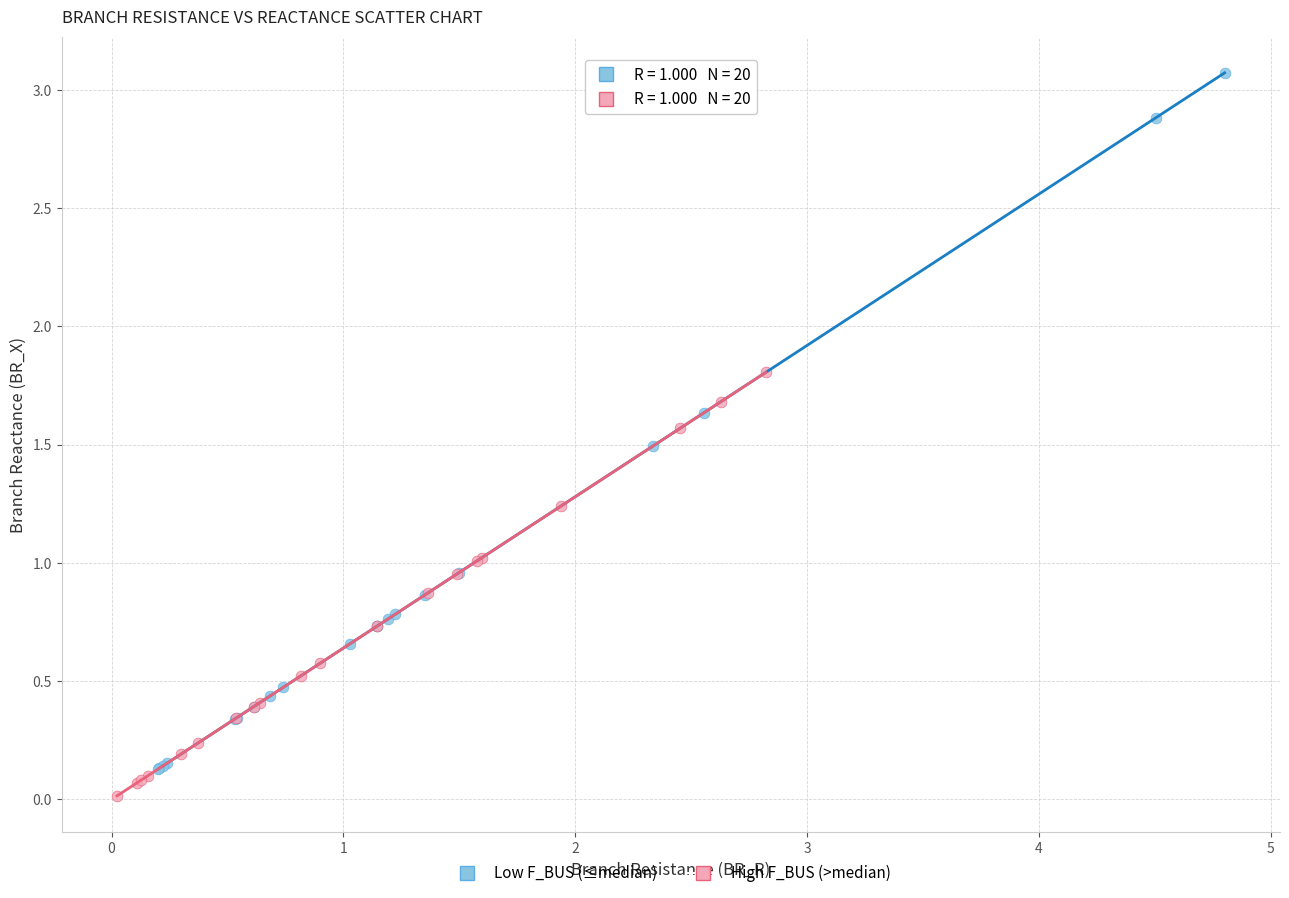

What are all the series names shown in the legend?

Low F_BUS (≤median), High F_BUS (>median)